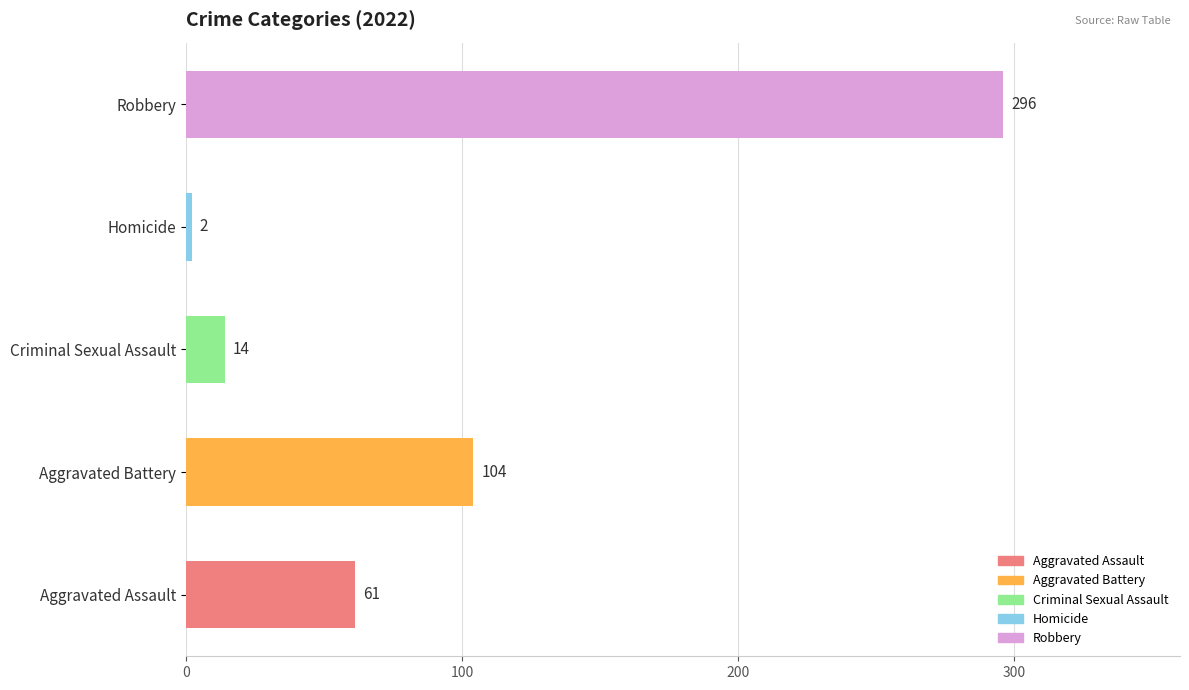

At which label is the value closest to 149?

Aggravated Battery